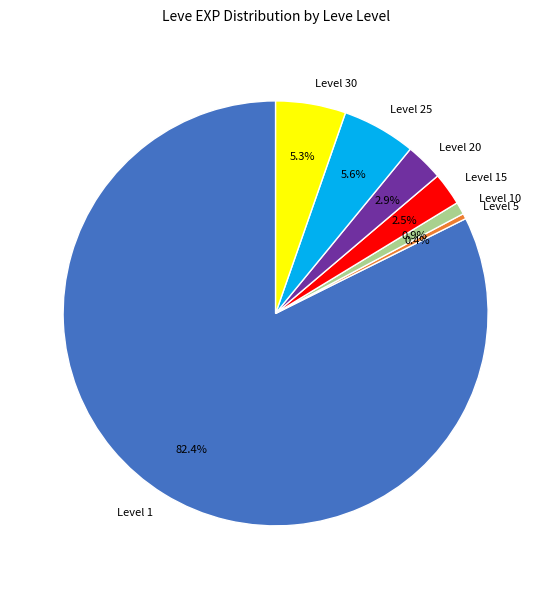

Which category has the smallest portion of the pie?

Level 5